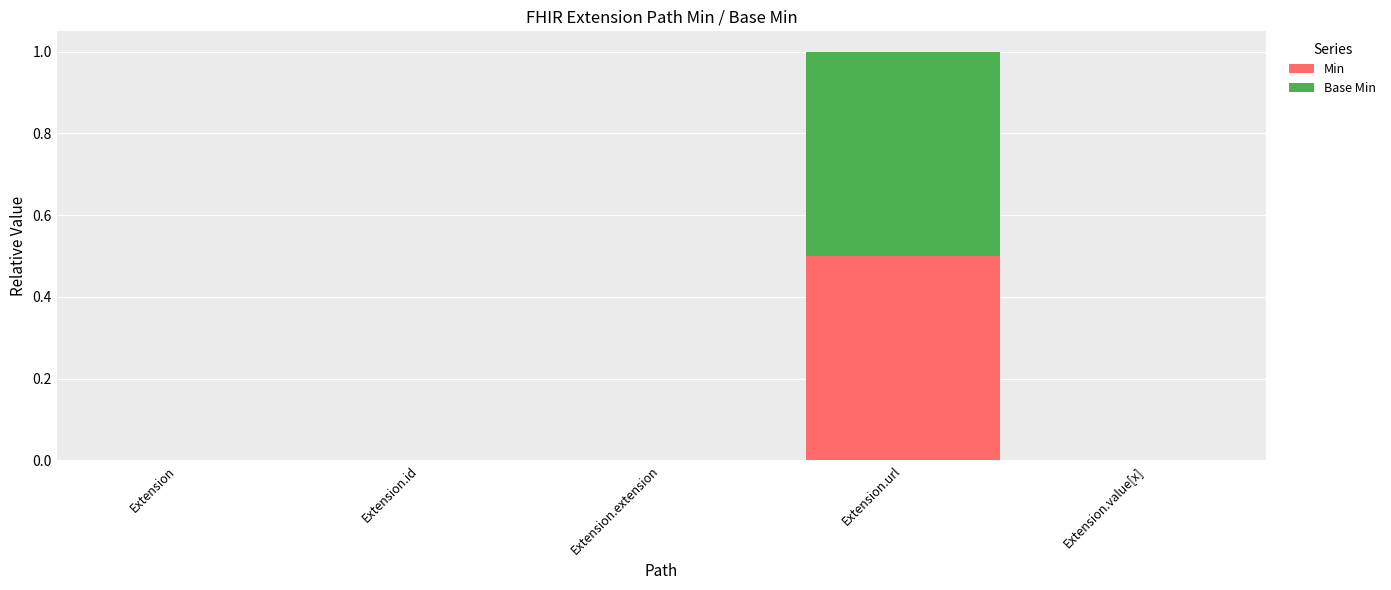

Count the number of categories in the chart.

5